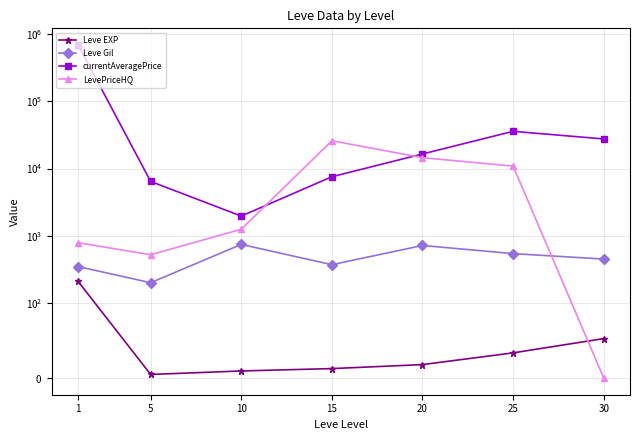

Reading left to right, transcribe all the data shown in this chart.

Leve EXP: 1=210.7	5=4.8	10=9.5	15=12.7	20=18.0	25=33.7	30=52.8
Leve Gil: 1=349.8	5=201.7	10=746.7	15=373.3	20=720.0	25=545.0	30=452.5
currentAveragePrice: 1=681825.6	5=6428.7	10=1967.2	15=7543.2	20=16431.9	25=35632.2	30=27469.5
LevePriceHQ: 1=790.9	5=524.3	10=1251.3	15=25835.4	20=14477.5	25=10840.2	30=0.0